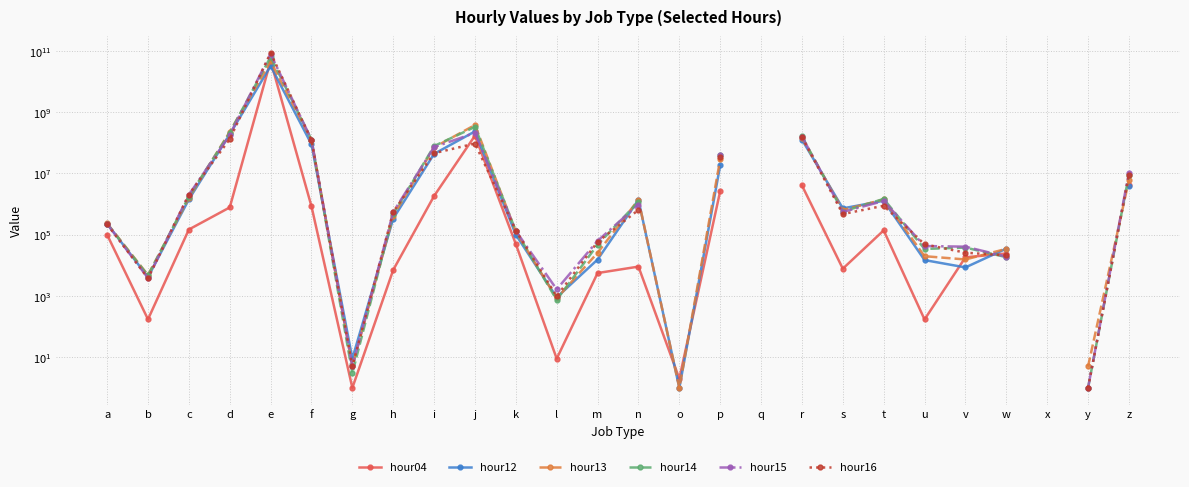

How many data points does each series have?

26